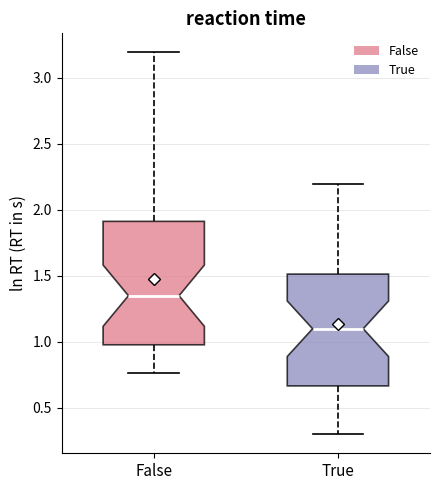

Reading left to right, read every box against the y-axis: the position of its median line, the range the box covers, and the ends of its whiskers. The values are not printed on the chart, so give them approximately, as read against the axis.

False: median 1.35, box 1.00 to 1.90, whiskers 0.75 to 3.20
True: median 1.10, box 0.65 to 1.50, whiskers 0.30 to 2.20